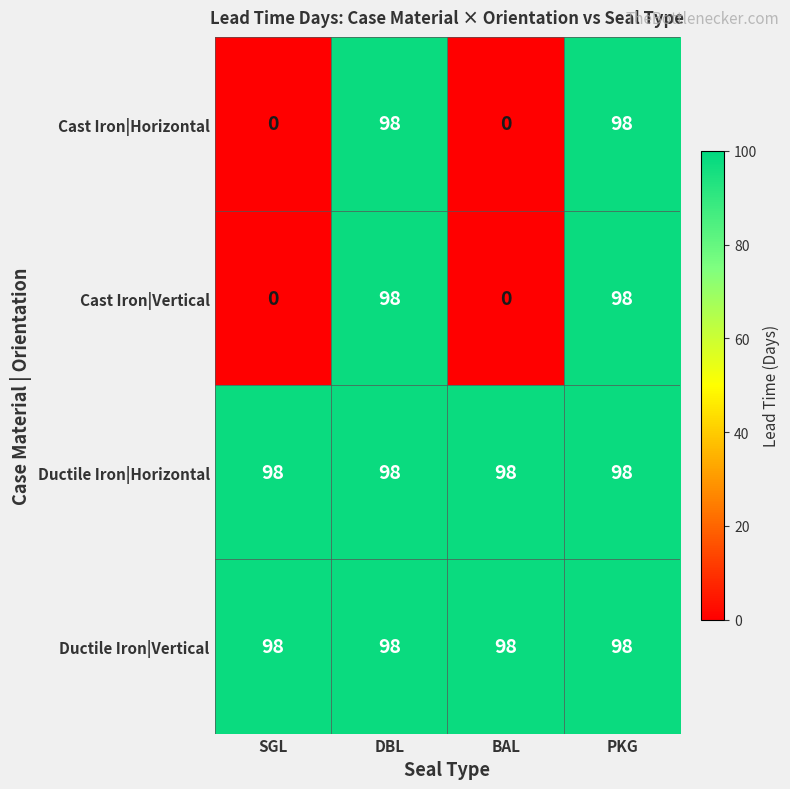

True or false: Cast Iron|Horizontal has a value of 147 at PKG.

False